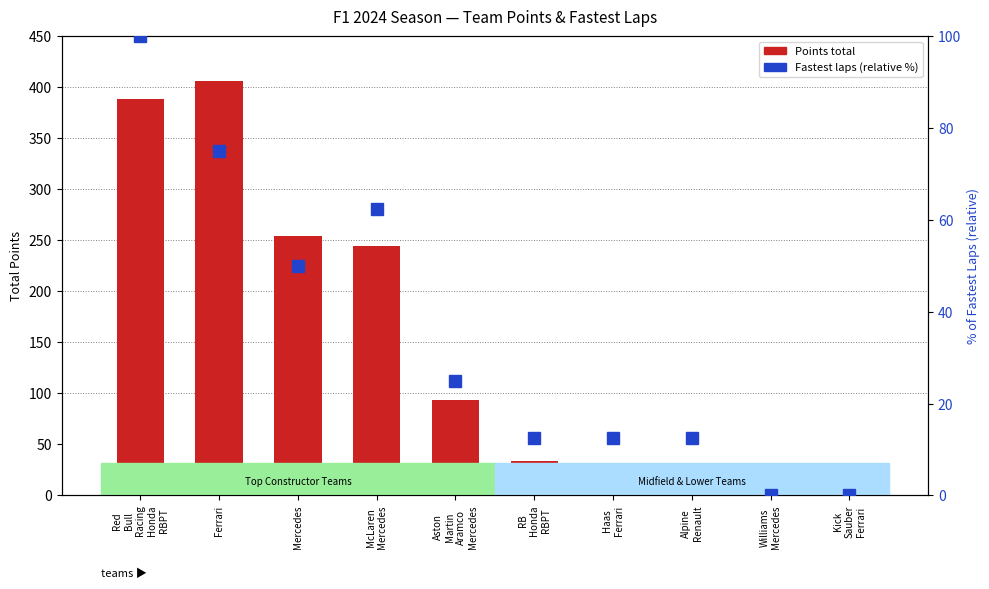

Read the Points total value at Haas
Ferrari.

31.0